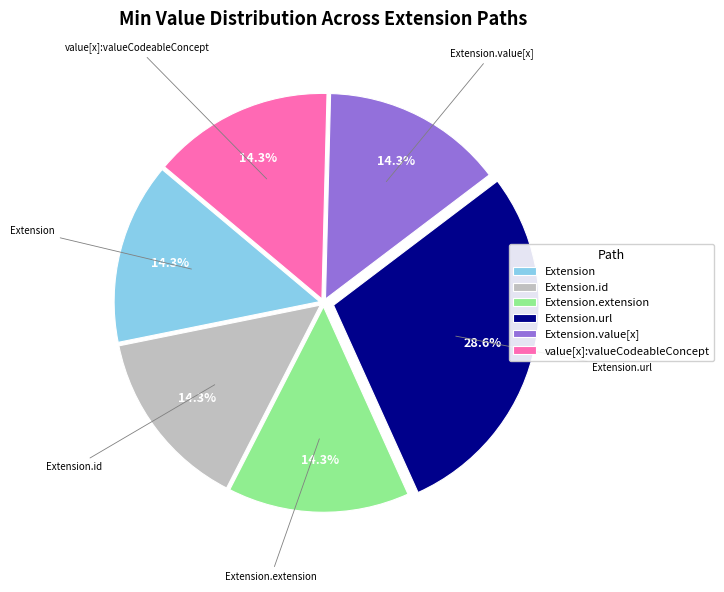

Is Extension.url the majority of the pie?

No